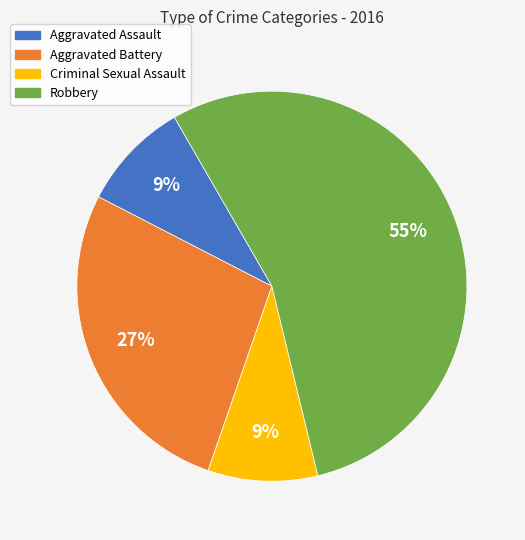

Which slice is the largest?

Robbery